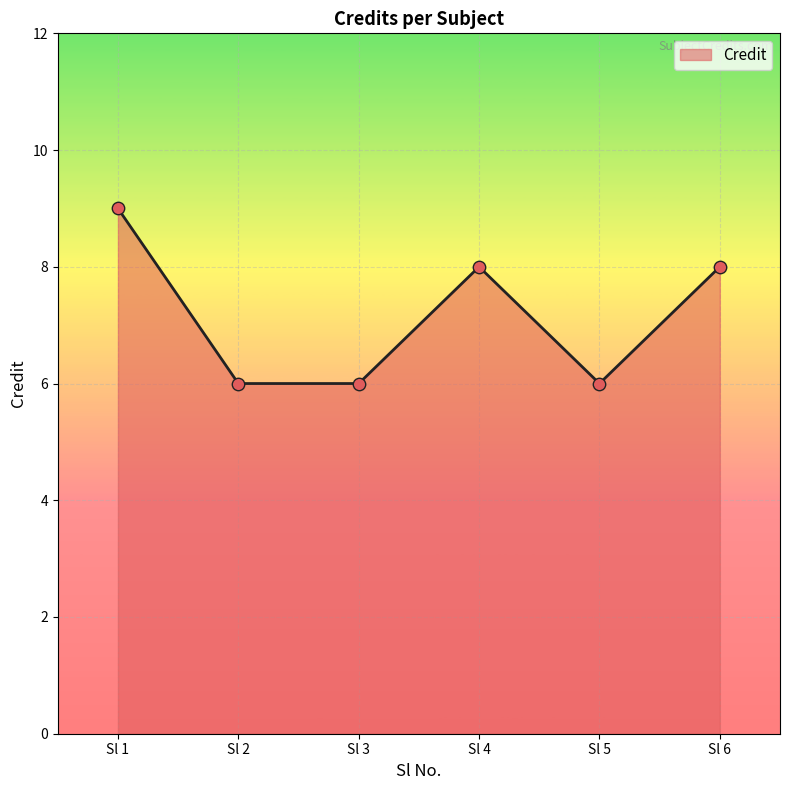

Which has a higher value, Sl 2 or Sl 4?

Sl 4